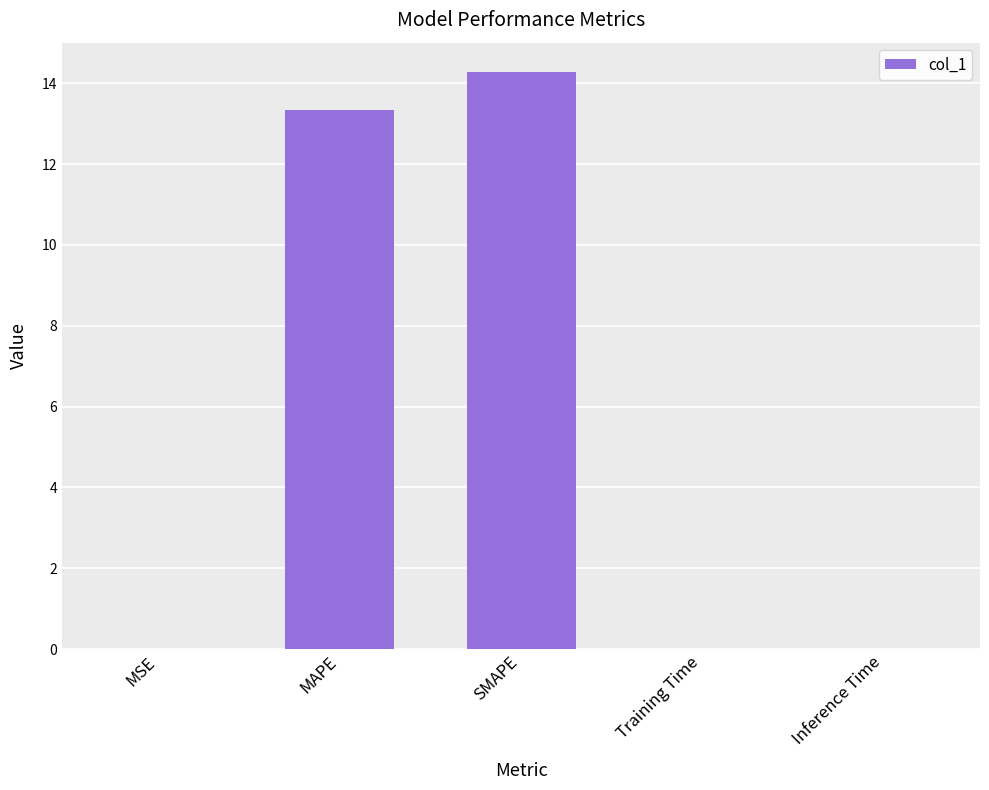

The value at MSE is 0.0. True or false?

True